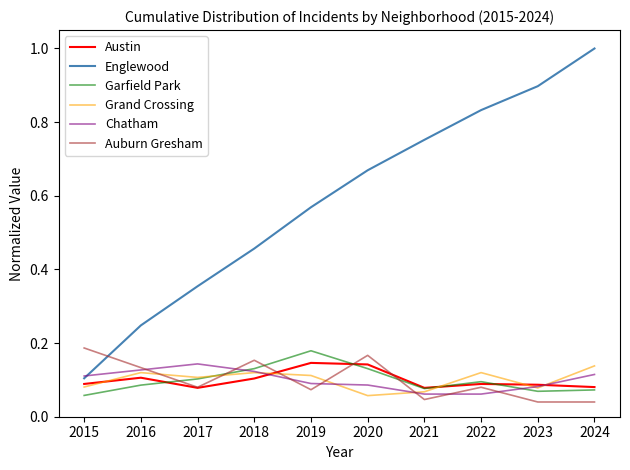

Between 2020 and 2024, which series saw the biggest shift?

Englewood